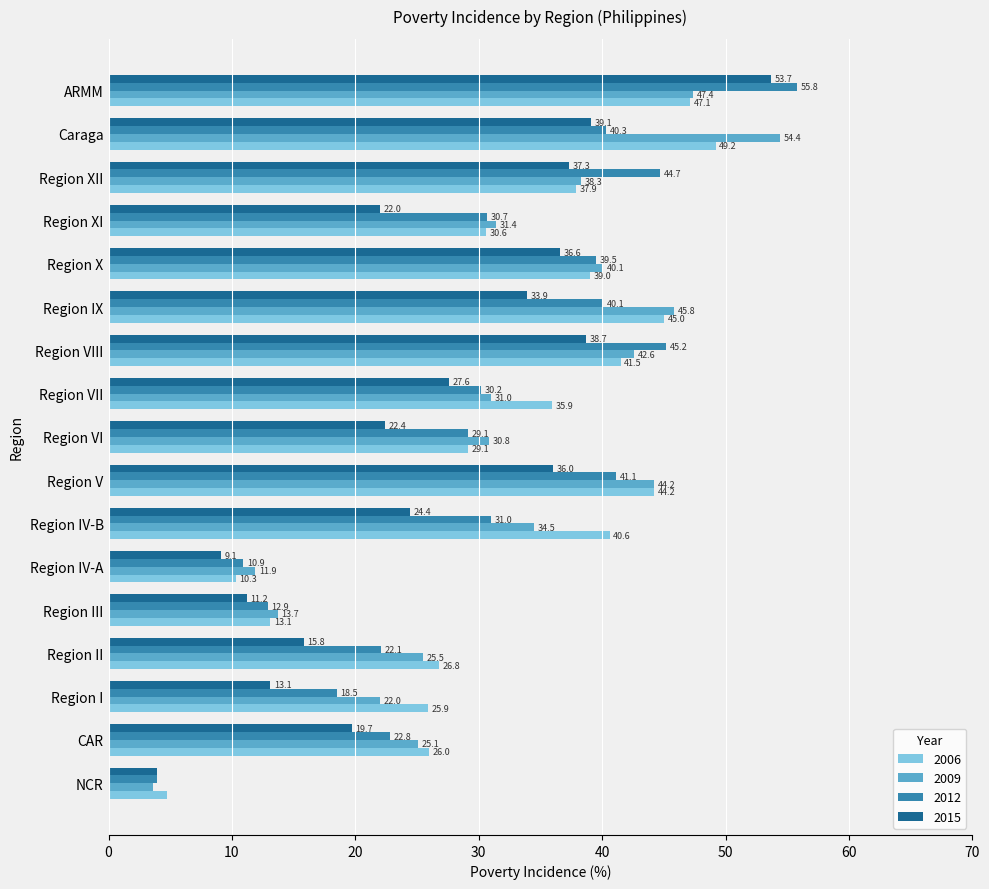

Which series has the widest spread of values?

2012